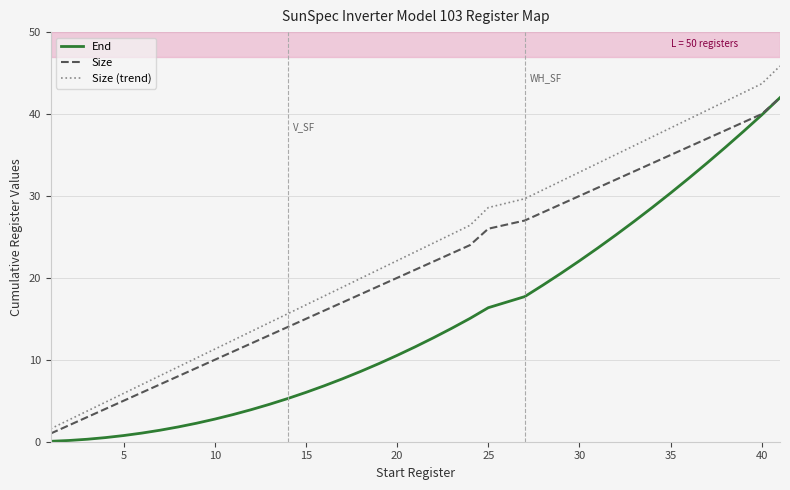

Which series has the largest total across all categories?

Size (trend)